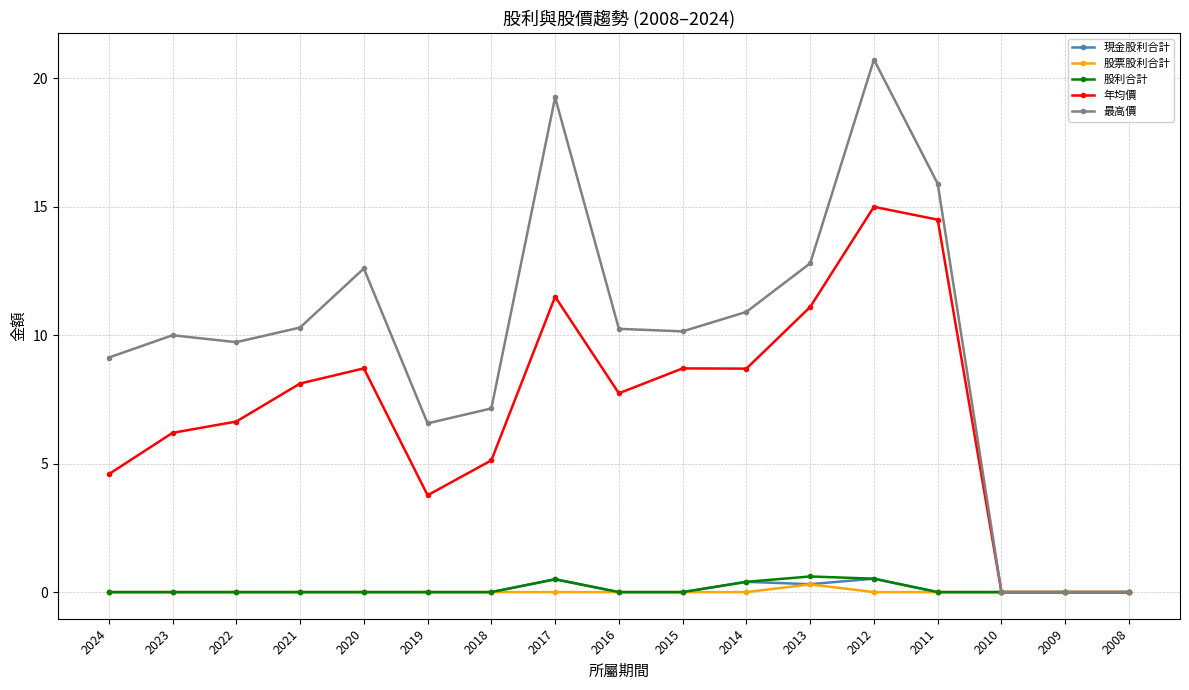

Is this an area chart (filled region under the line)?

No